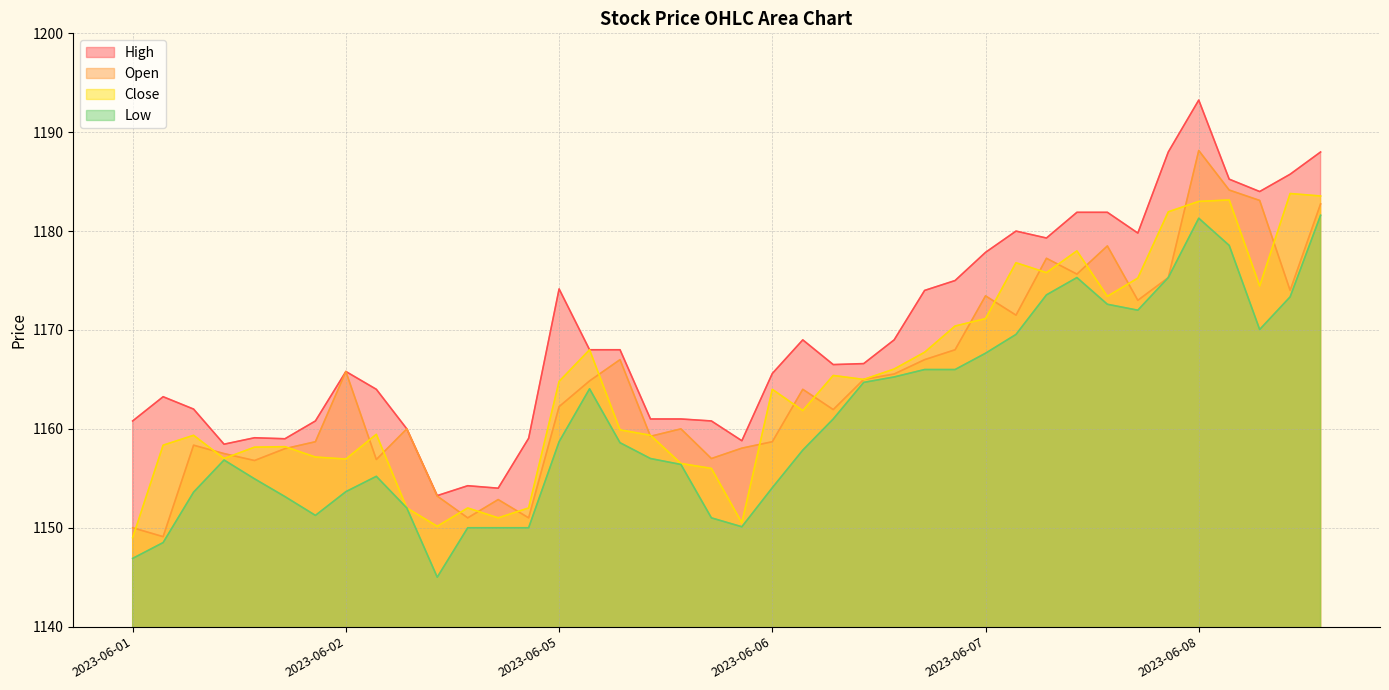

What is the minimum value shown in the chart?

1145.0